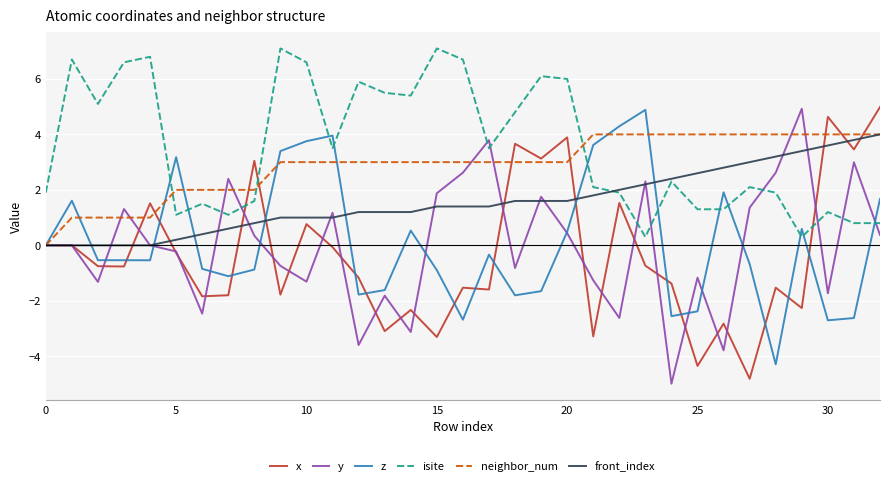

What is the smallest value displayed?

-5.0